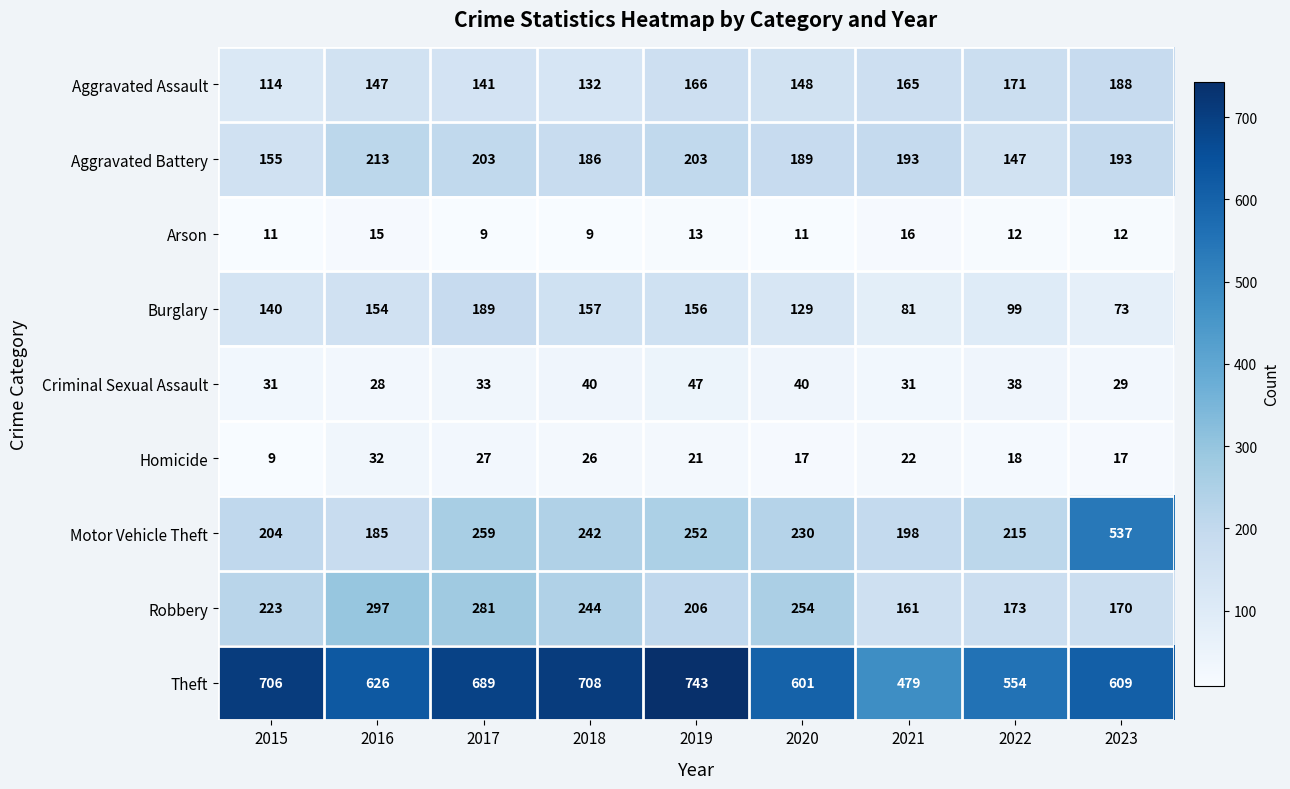

What is the difference between the maximum and minimum values in the Theft series?

264